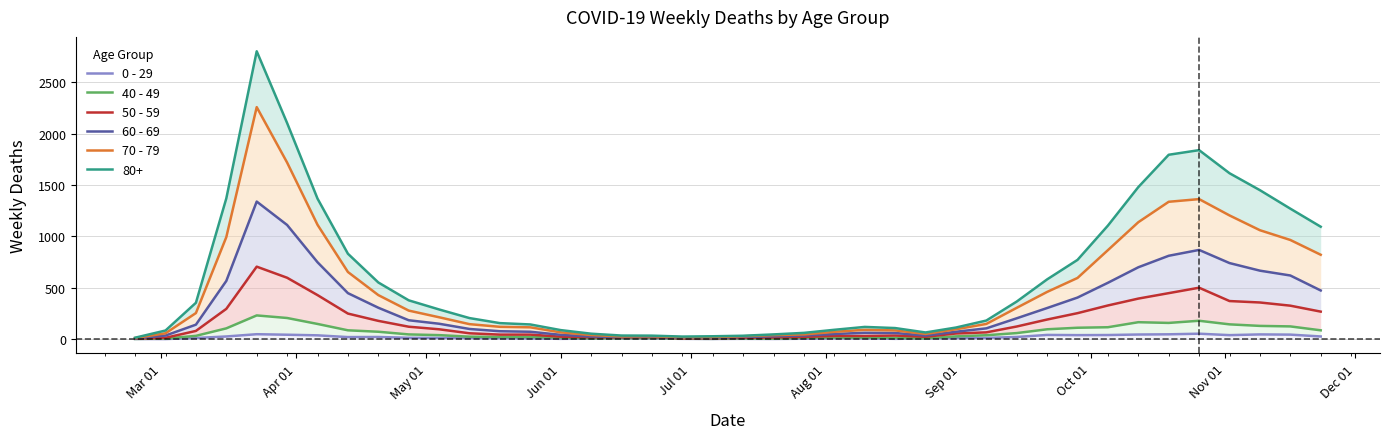

True or false: 40 - 49 has more than 1 points higher than both neighbors.

True